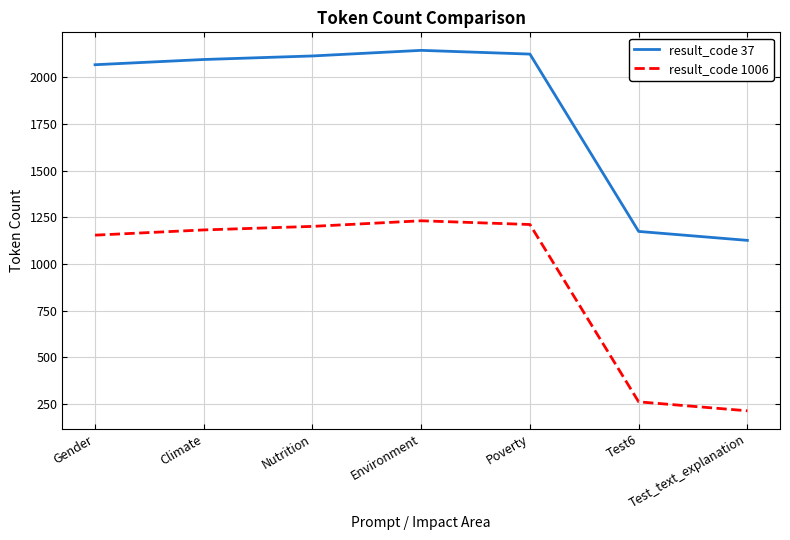

What is the difference between the highest and lowest values at Poverty?

913